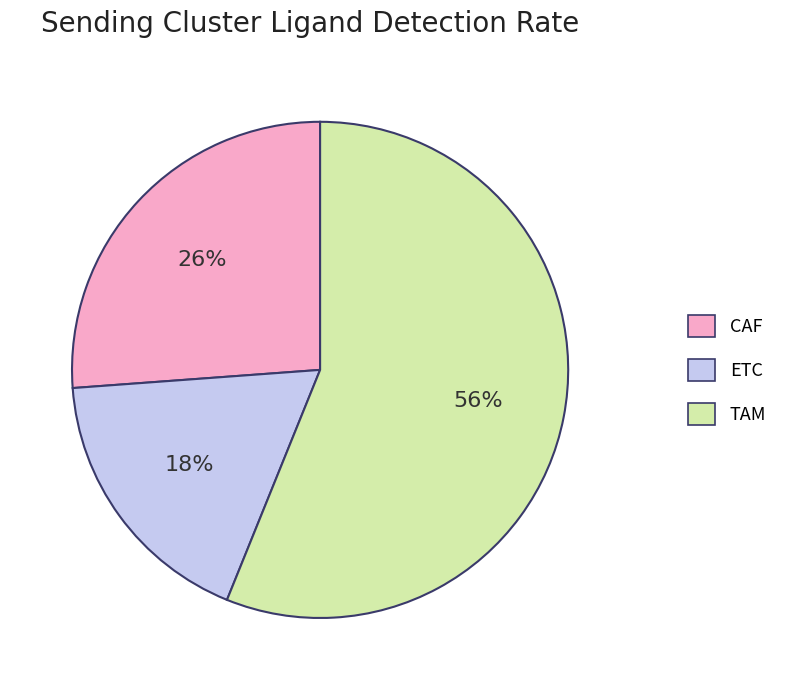

To the nearest percent, what portion does ETC represent?

18%